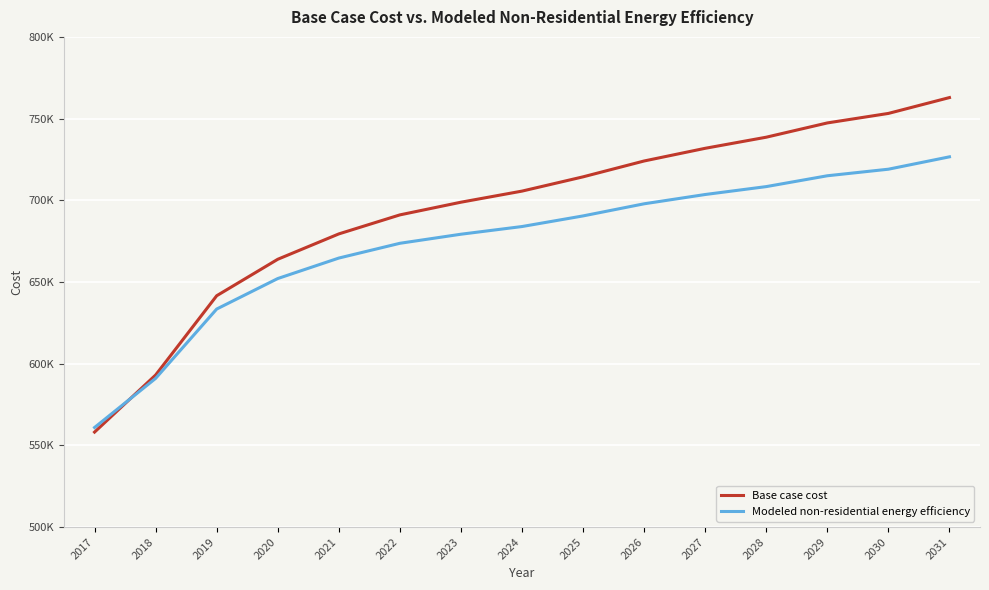

Between which two adjacent categories do Modeled non-residential energy efficiency and Base case cost first intersect?

2017 and 2018